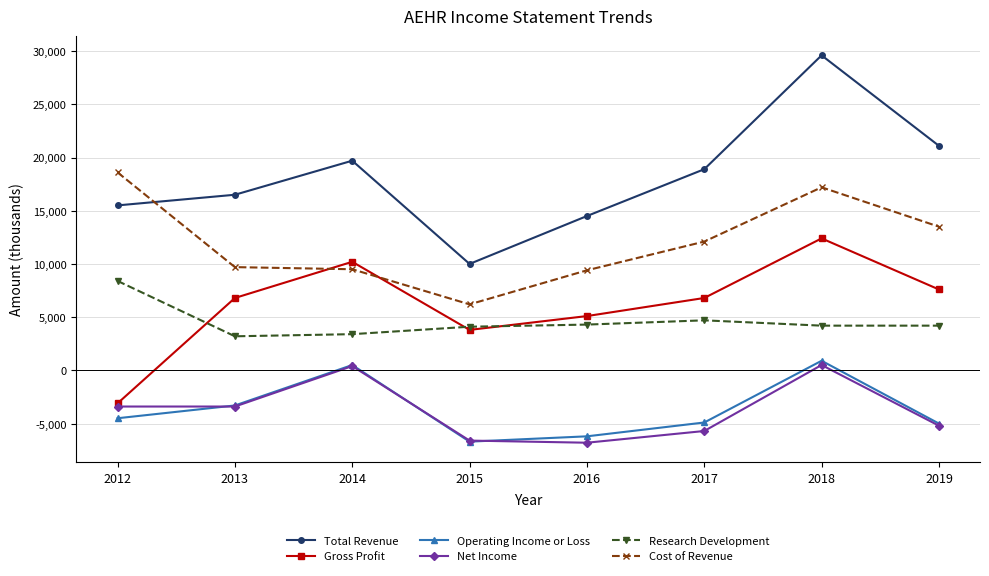

What is the value of the Operating Income or Loss point at the 2nd from the left?

-3300